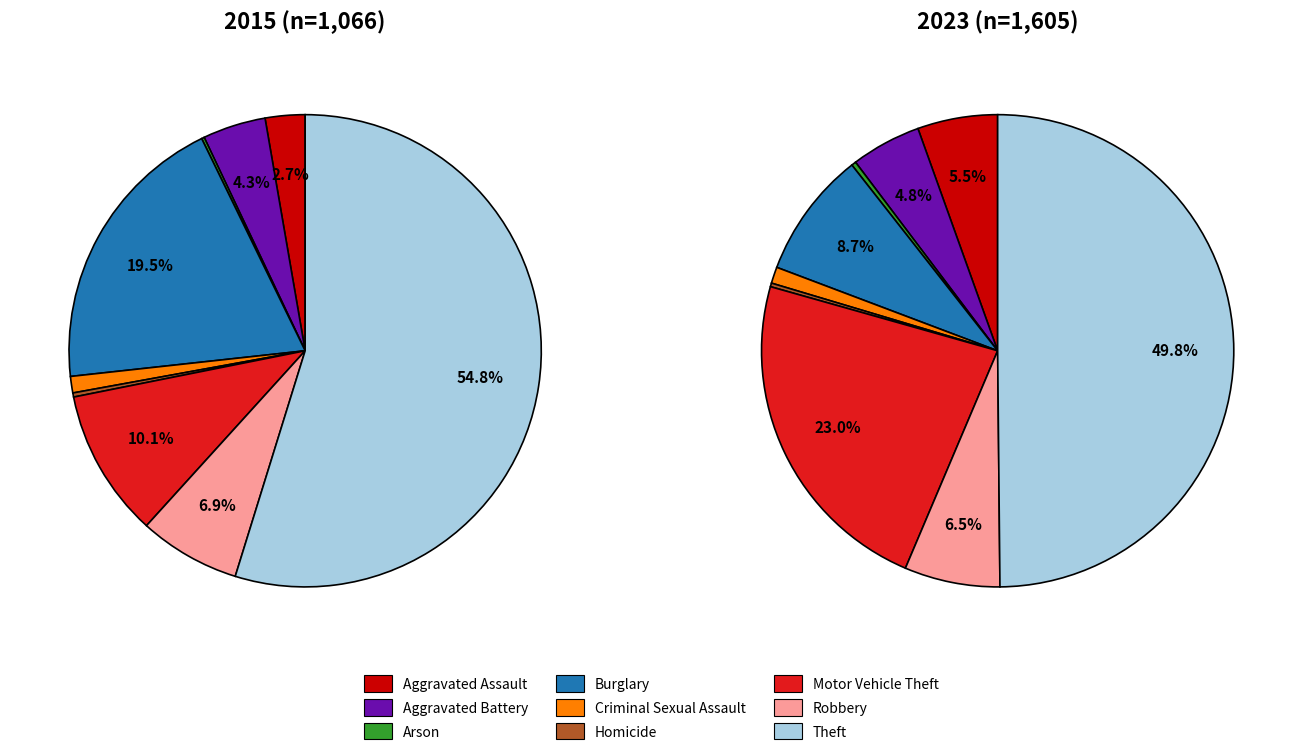

Does 5 represent more than half of the total?

No